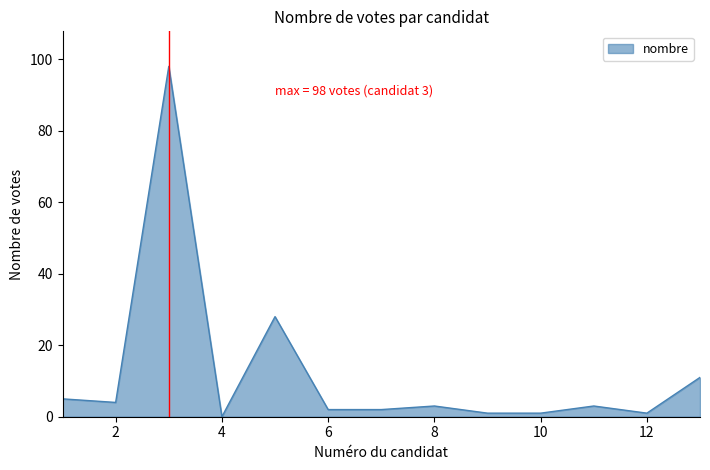

What is the greatest value displayed?

98